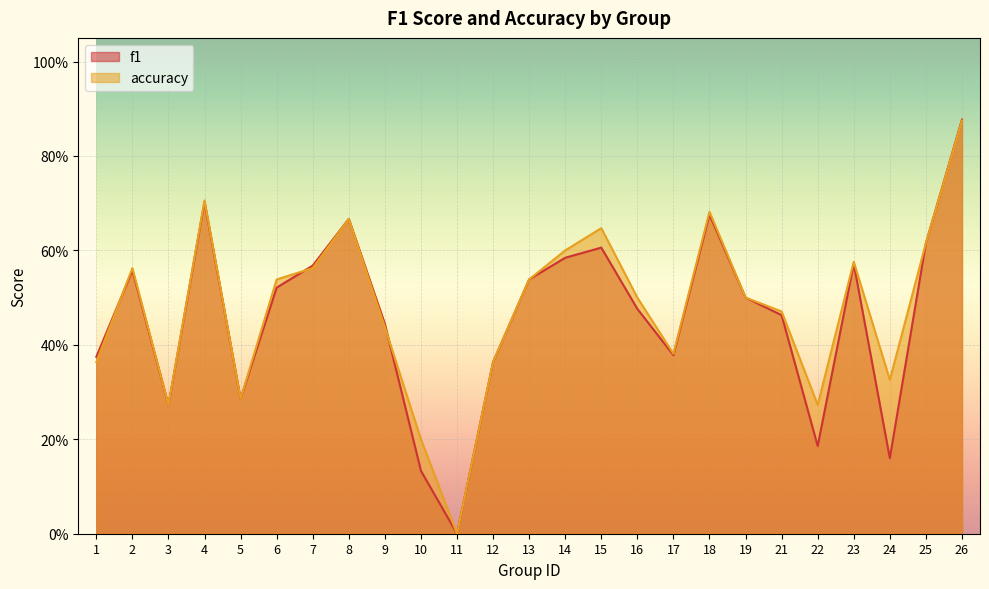

How many lines are shown in the chart?

2